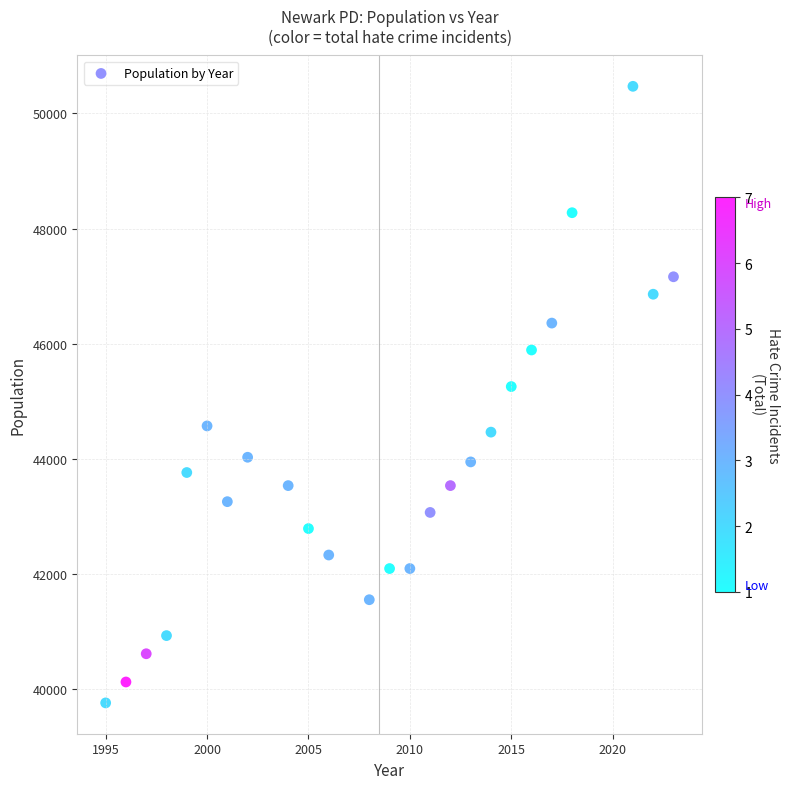

What is the range of X values (max minus min)?

28